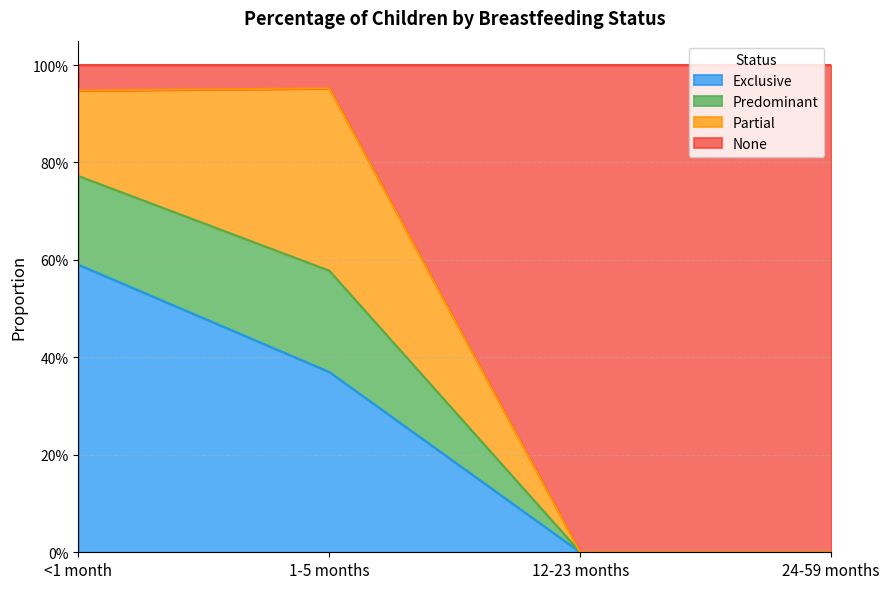

The value of Predominant at 1-5 months is 0.6. True or false?

False